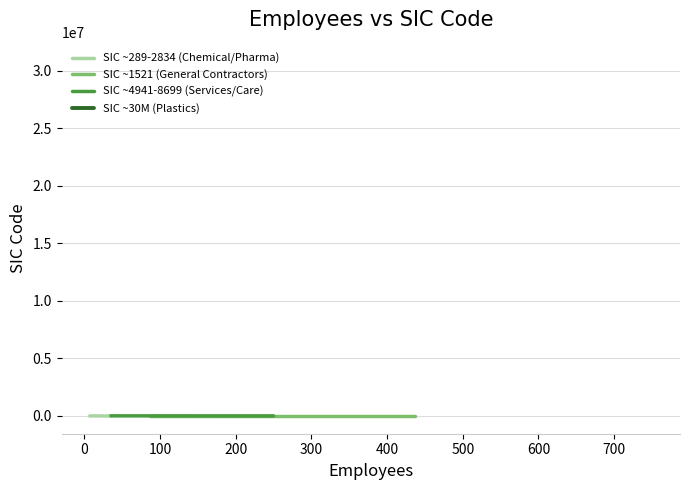

How many data points in SIC ~4941-8699 (Services/Care) are above 8361?

1